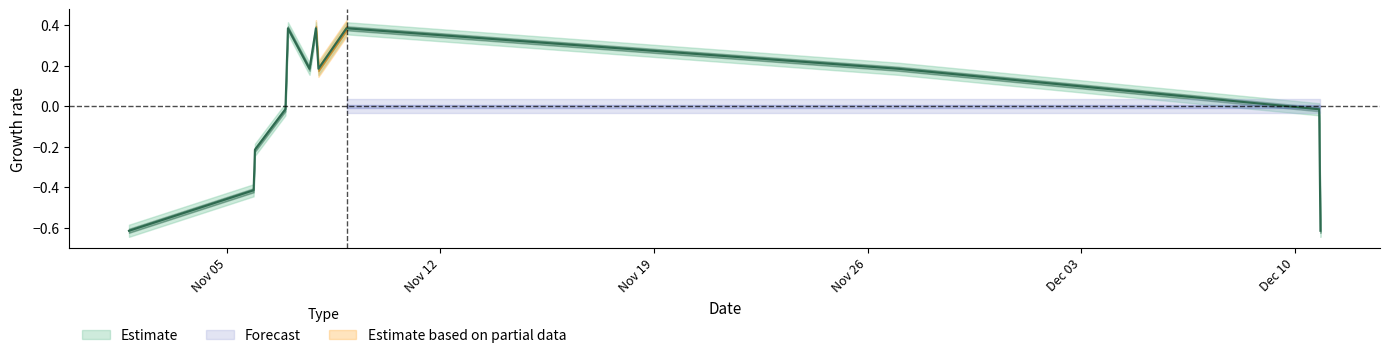

Count the number of values greater than 0.

7